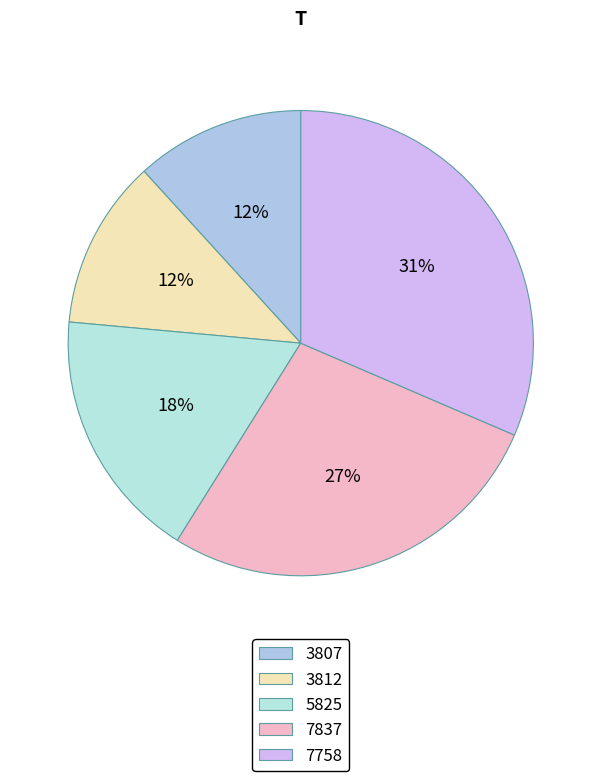

To the nearest percent, what is the average slice percentage?

20%